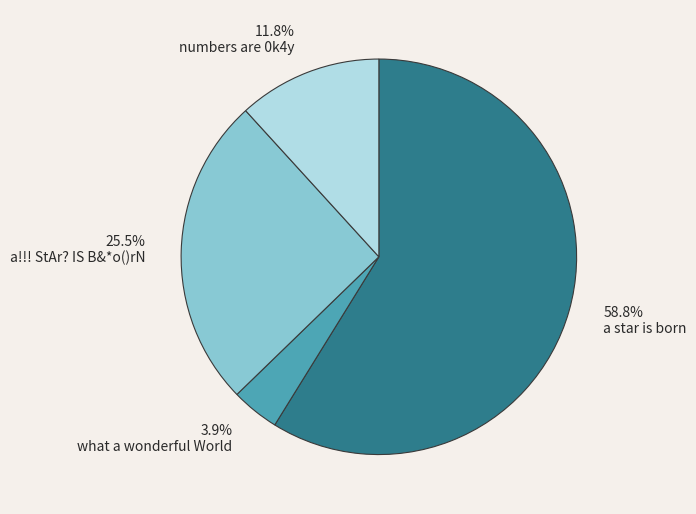

How many segments does this pie chart have?

4